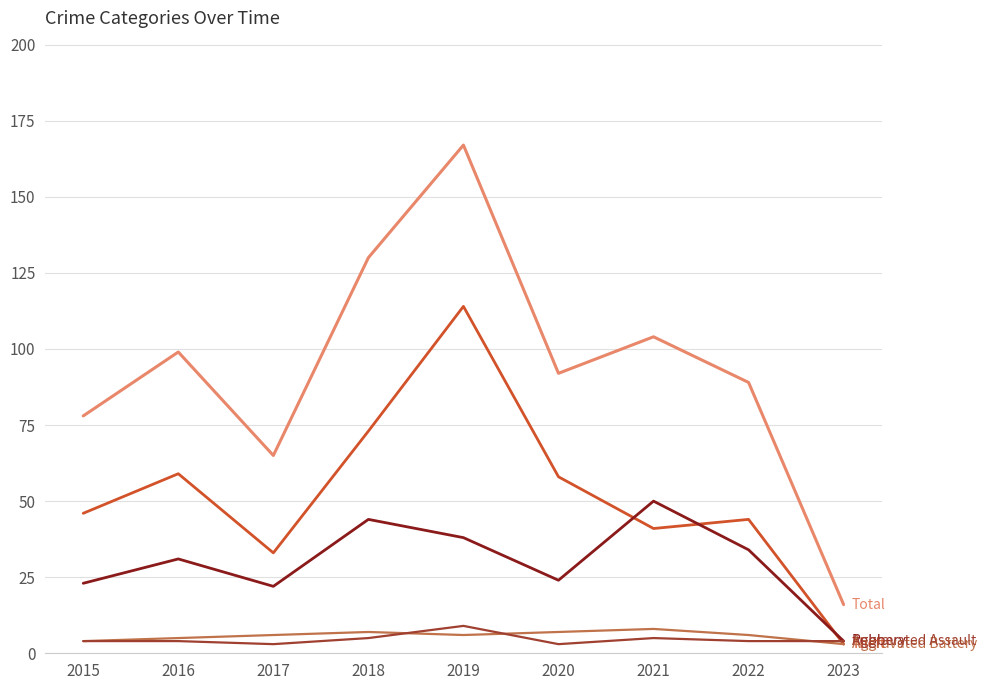

What is the difference between the highest and lowest values at 2021?

99